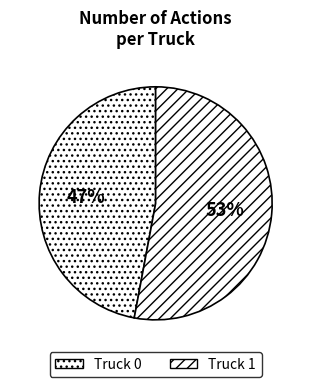

Count the number of slices in the pie.

2